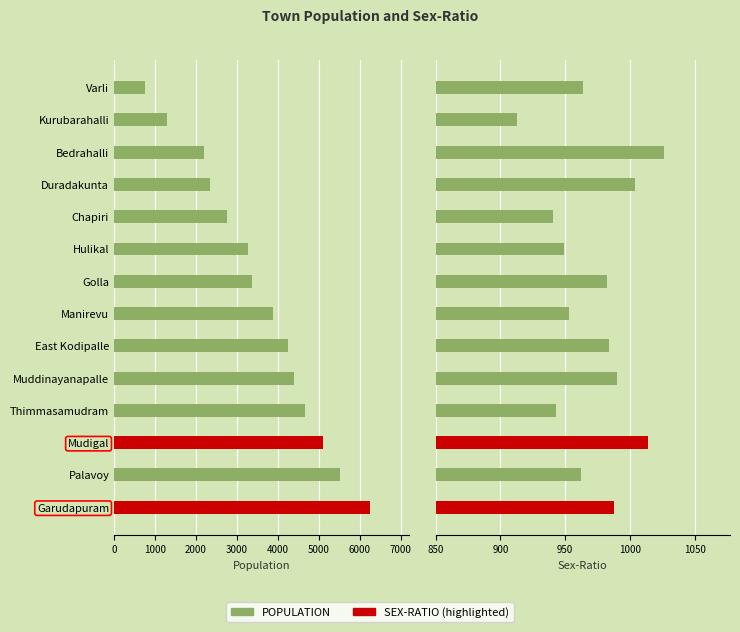

Which series has the largest total across all categories?

POPULATION